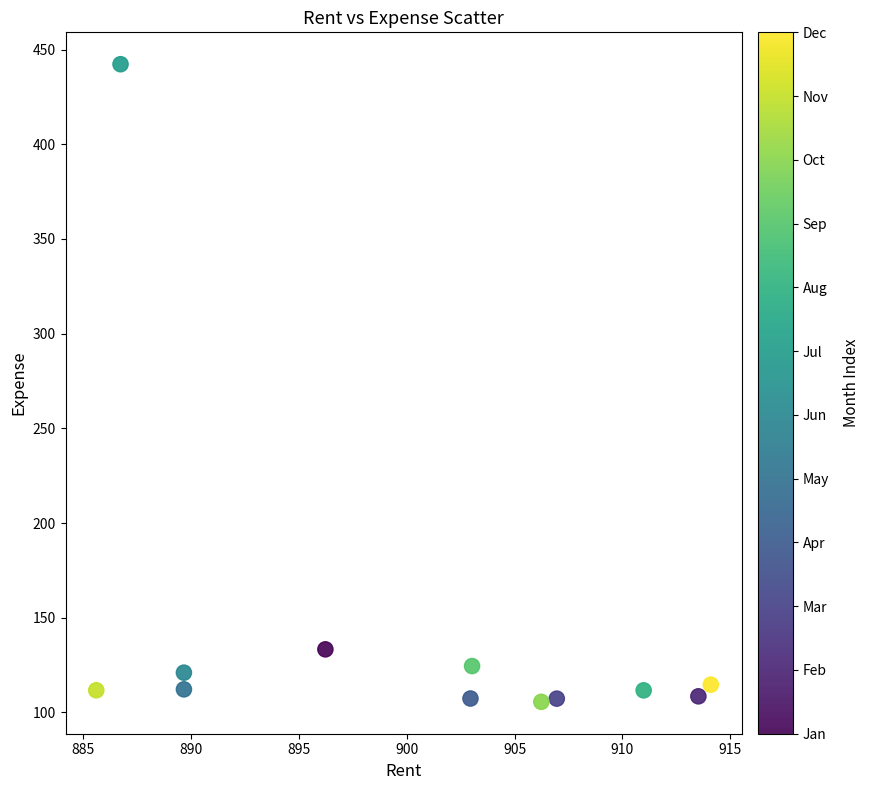

What Y value in the scatter plot is closest to 273?

133.3